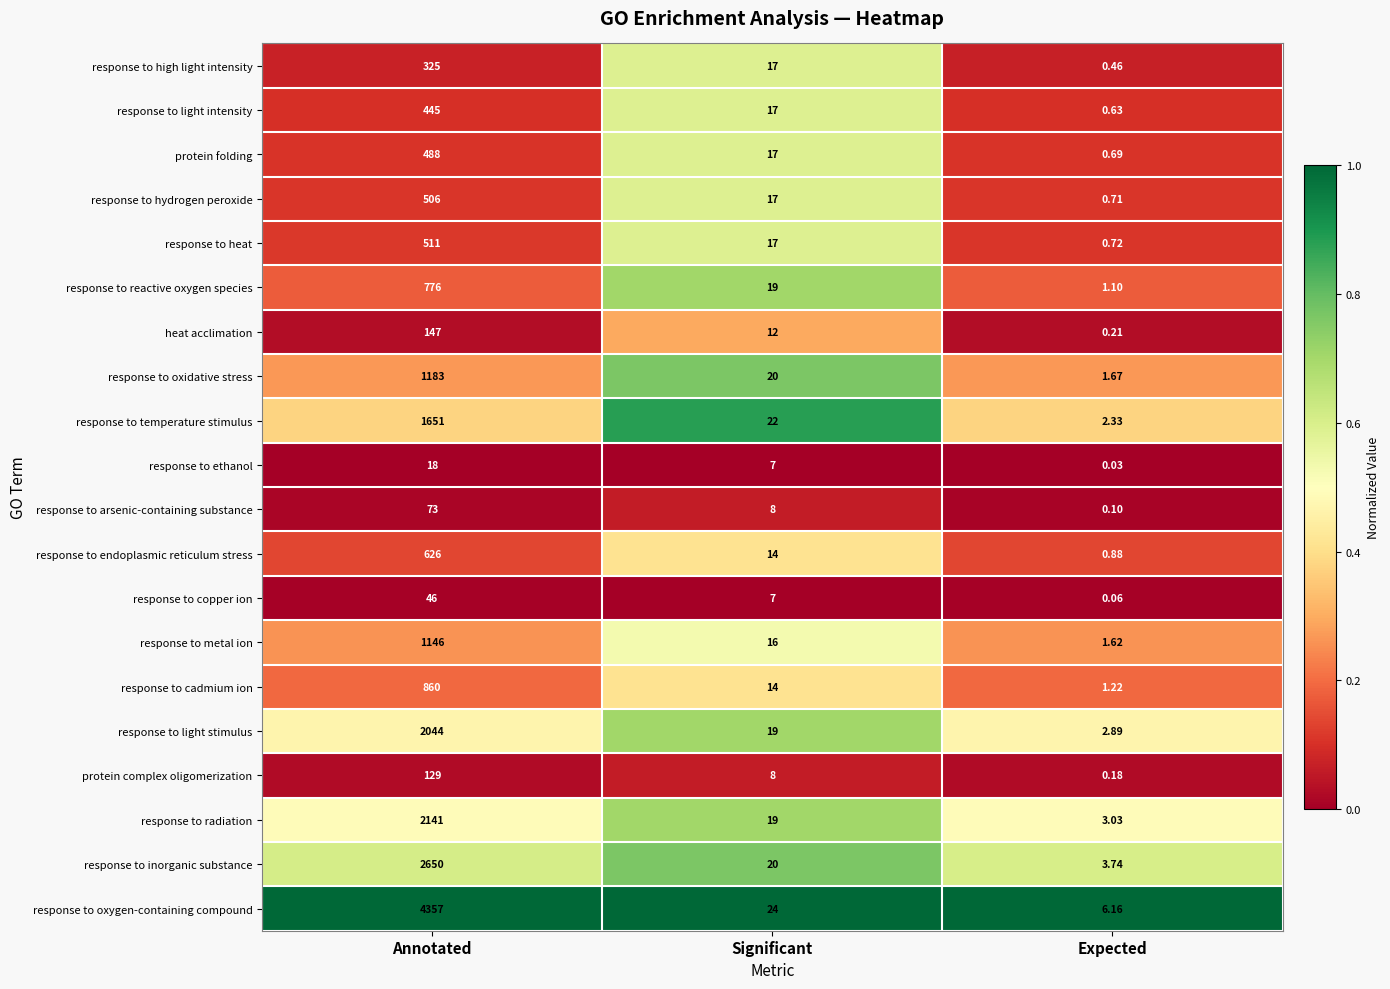

Rank the categories by response to radiation value from highest to lowest.

Annotated, Significant, Expected